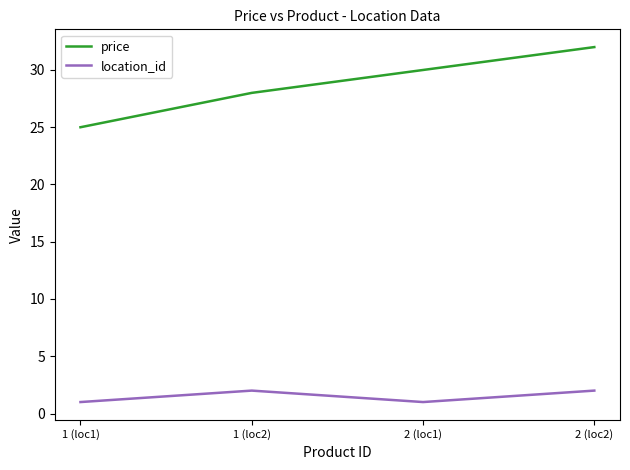

True or false: price and location_id cross at least once.

False